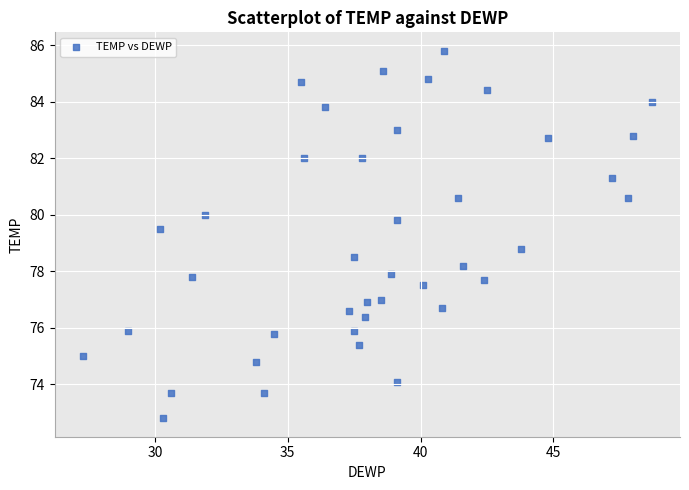

What is the range of X values (max minus min)?

21.4